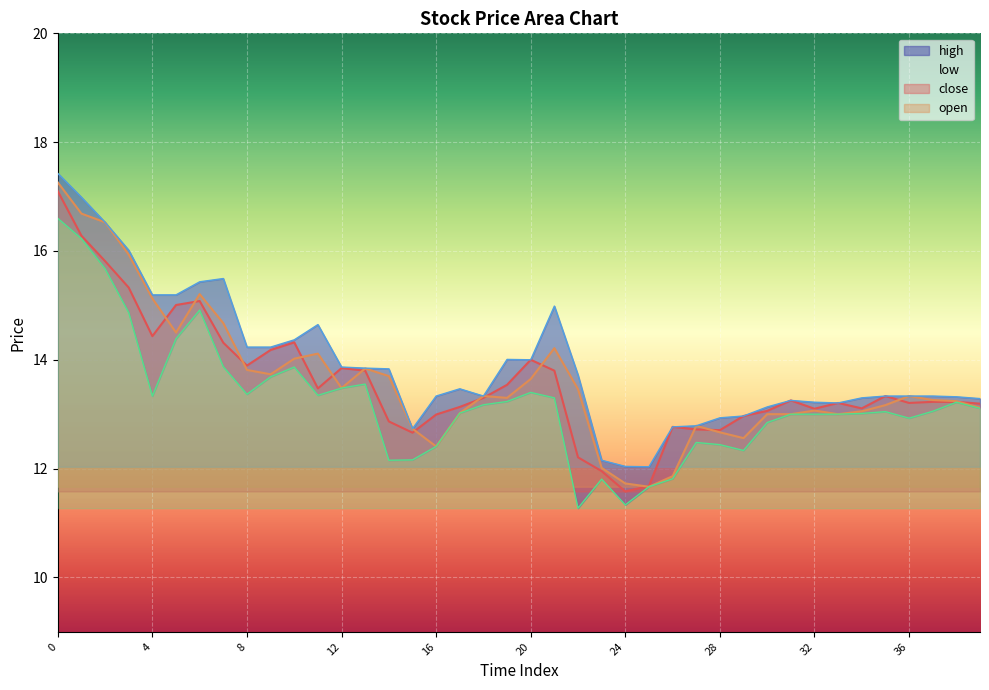

True or false: high has more than 0 points higher than both neighbors.

True